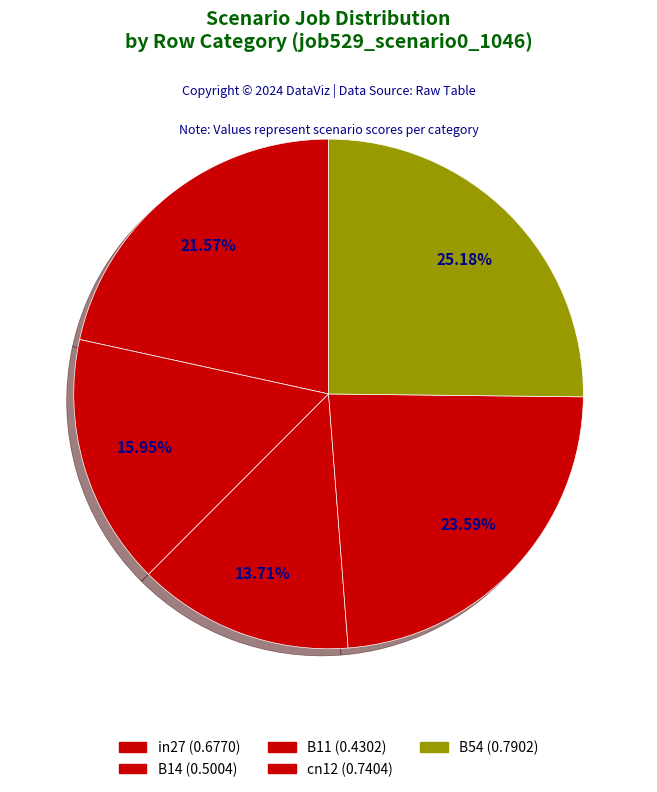

Count the number of slices in the pie.

5